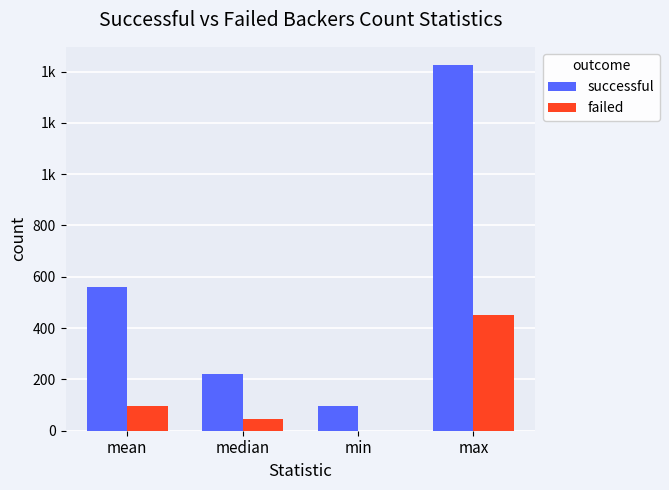

Which series has the largest range (max minus min)?

successful